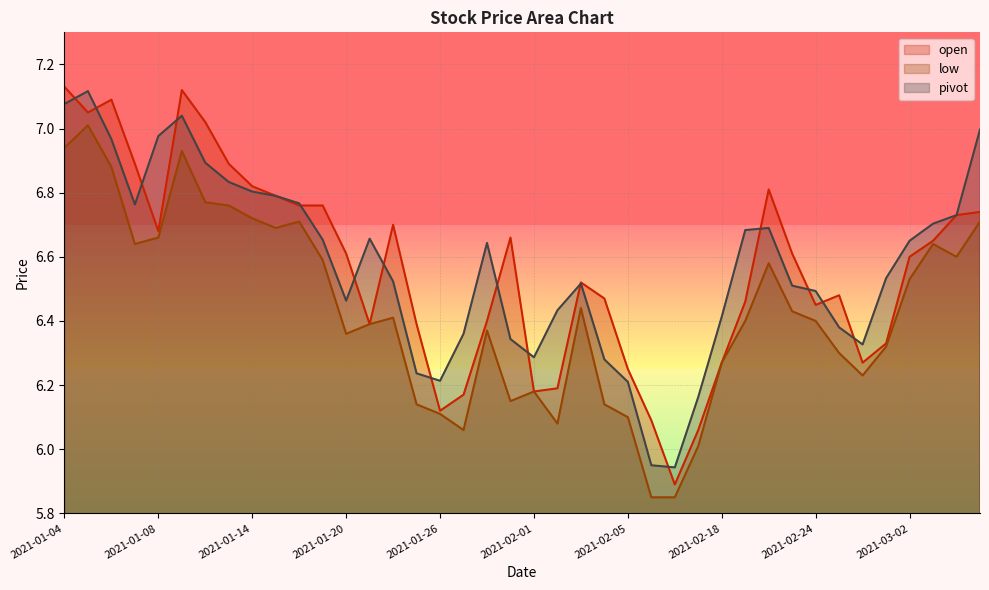

Reading left to right, extract all data points from this chart.

open: 7.1	7.0	7.1	6.9	6.7	7.1	7.0	6.9	6.8	6.8	6.8	6.8	6.6	6.4	6.7	6.4	6.1	6.2	6.4	6.7	6.2	6.2	6.5	6.5	6.2	6.1	5.9	6.1	6.3	6.5	6.8	6.6	6.5	6.5	6.3	6.3	6.6	6.7	6.7	6.7
low: 6.9	7.0	6.9	6.6	6.7	6.9	6.8	6.8	6.7	6.7	6.7	6.6	6.4	6.4	6.4	6.1	6.1	6.1	6.4	6.2	6.2	6.1	6.4	6.1	6.1	5.8	5.8	6.0	6.3	6.4	6.6	6.4	6.4	6.3	6.2	6.3	6.5	6.6	6.6	6.7
pivot: 7.1	7.1	7.0	6.8	7.0	7.0	6.9	6.8	6.8	6.8	6.8	6.7	6.5	6.7	6.5	6.2	6.2	6.4	6.6	6.3	6.3	6.4	6.5	6.3	6.2	6.0	5.9	6.2	6.4	6.7	6.7	6.5	6.5	6.4	6.3	6.5	6.7	6.7	6.7	7.0